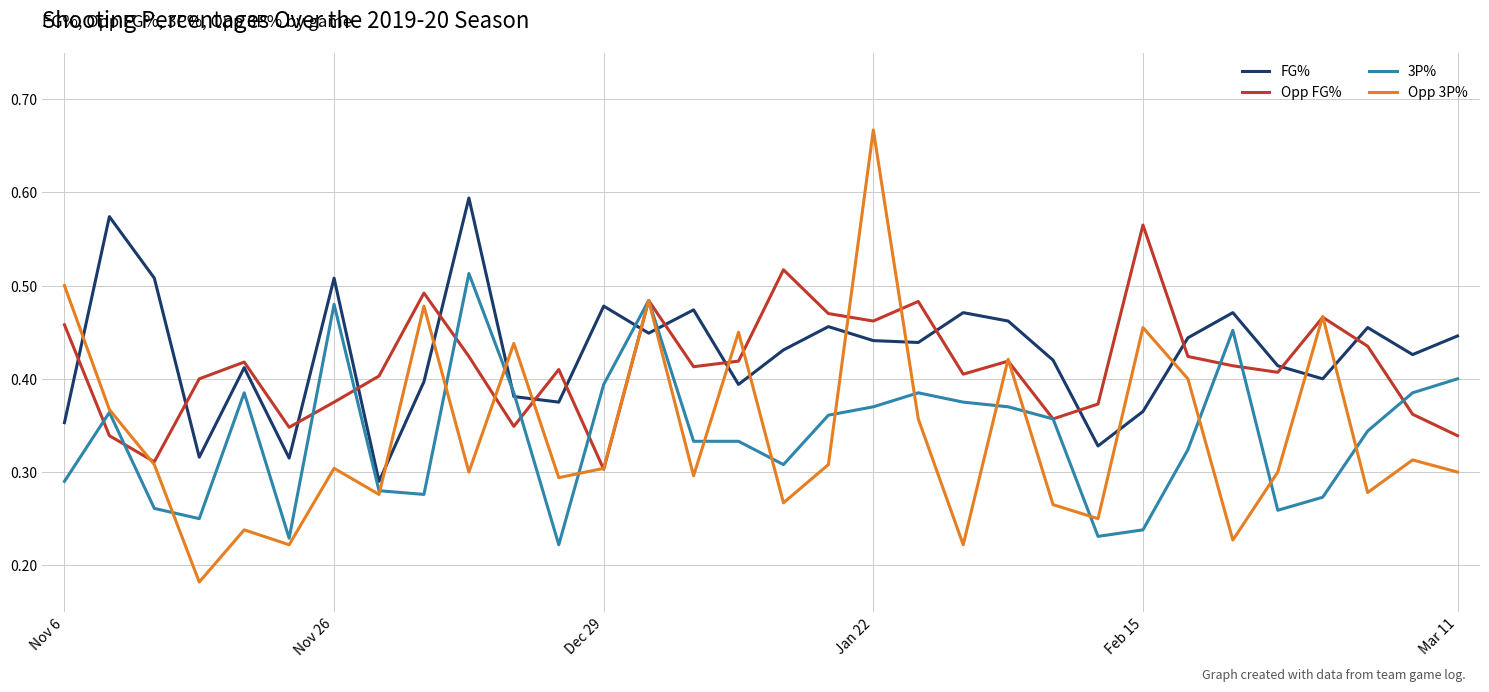

True or false: Opp 3P% and FG% cross at least once.

True